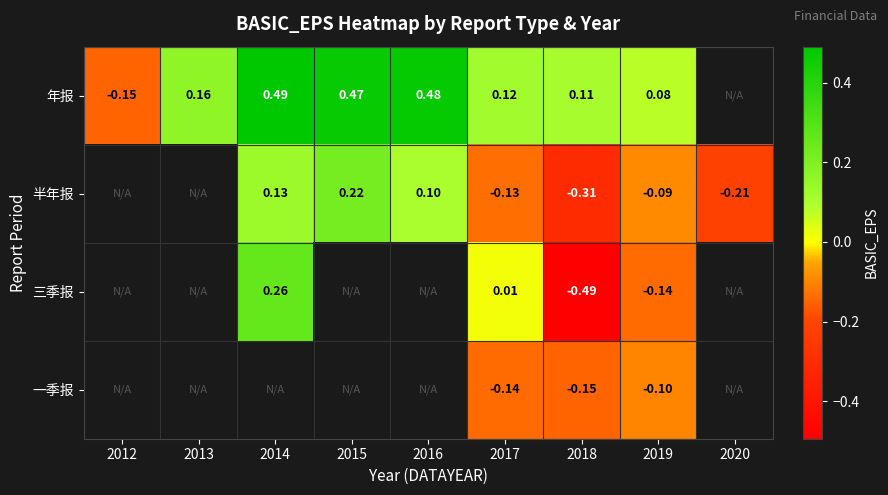

What is the maximum value shown in the chart?

0.5